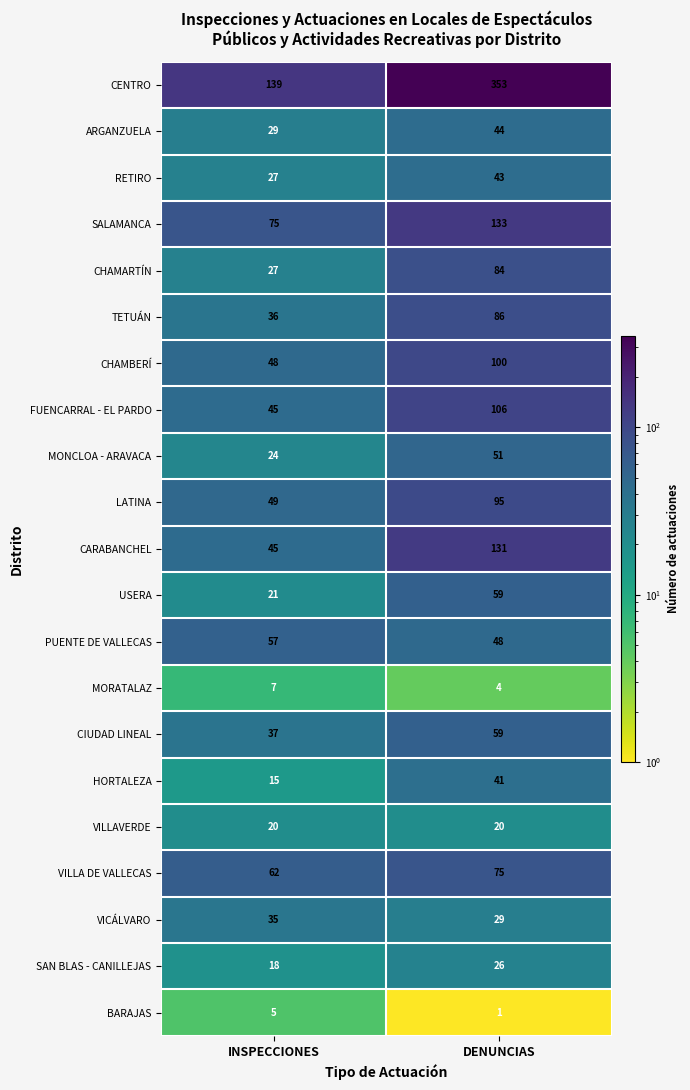

Which series has the widest spread of values?

CENTRO